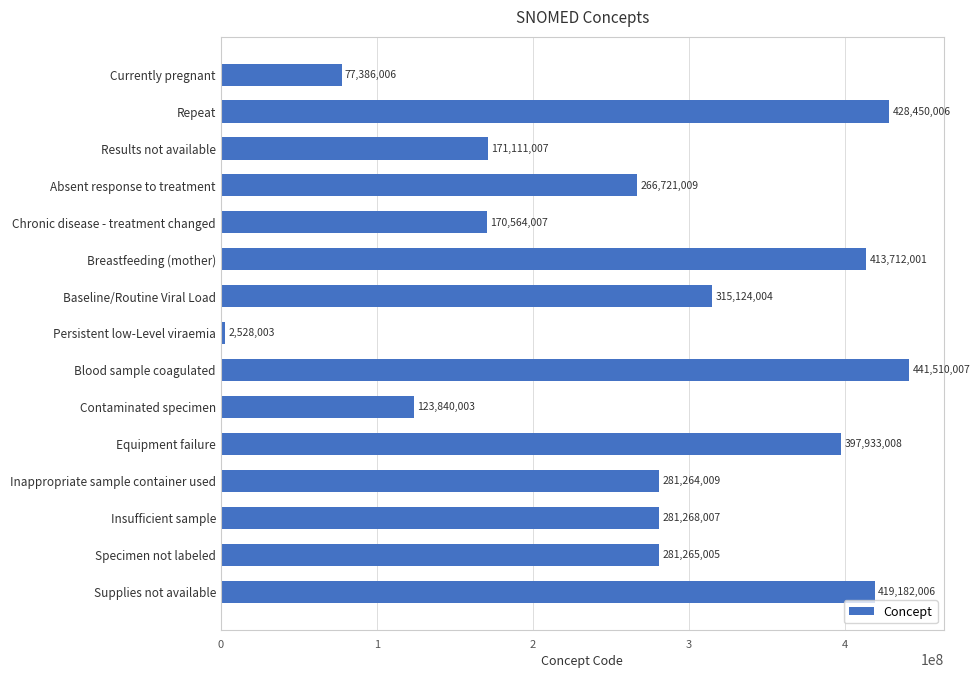

How many series are shown in this chart?

1